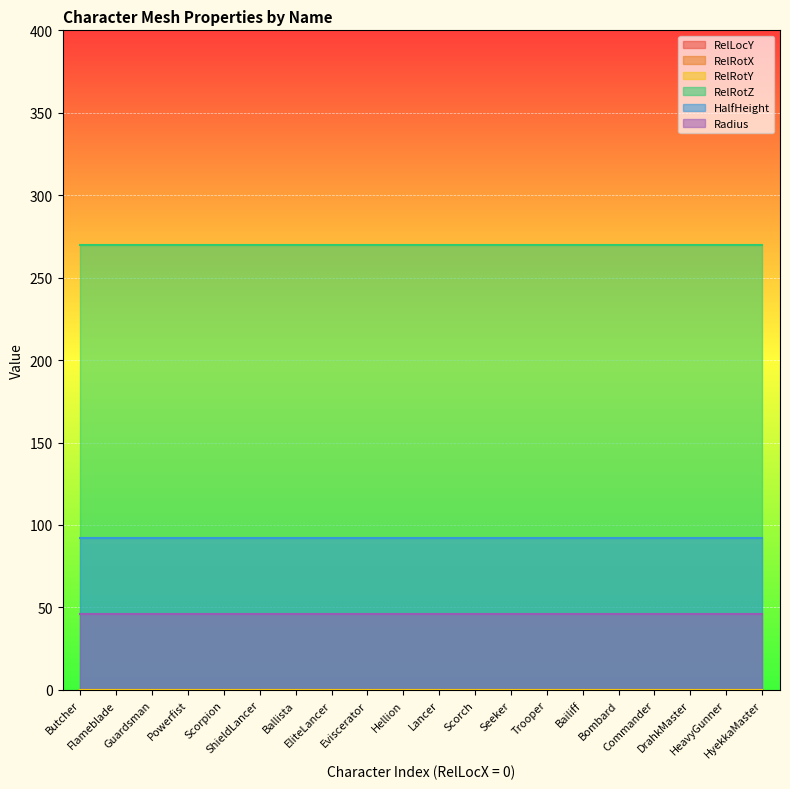

List the labels in order of Radius value, smallest first.

Butcher, Flameblade, Guardsman, Powerfist, Scorpion, ShieldLancer, Ballista, EliteLancer, Eviscerator, Hellion, Lancer, Scorch, Seeker, Trooper, Bailiff, Bombard, Commander, DrahkMaster, HeavyGunner, HyekkaMaster